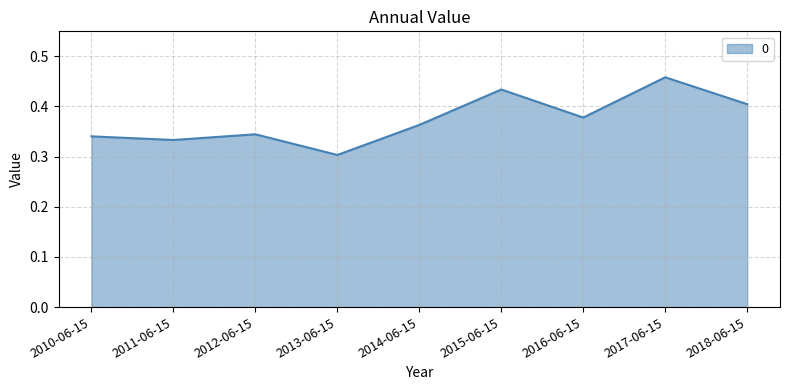

What position from the right is 2014-06-15?

5